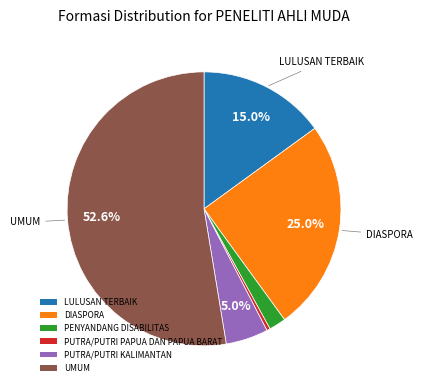

Is there any slice that represents more than half of the pie?

Yes